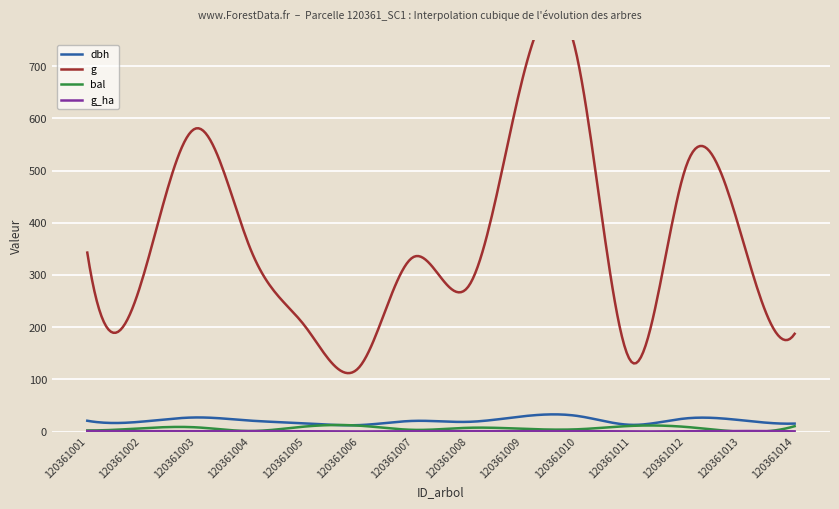

Where is the first local maximum for bal?

120361003